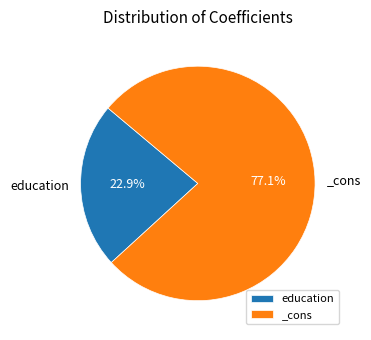

Which slice is the smallest?

education